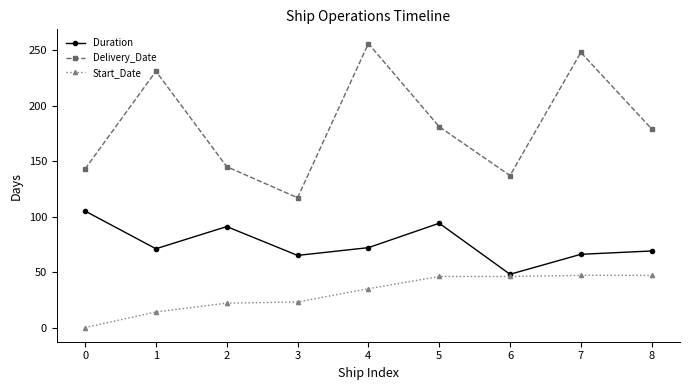

Is the value of Start_Date at 6 greater than the value of Duration at 0?

No